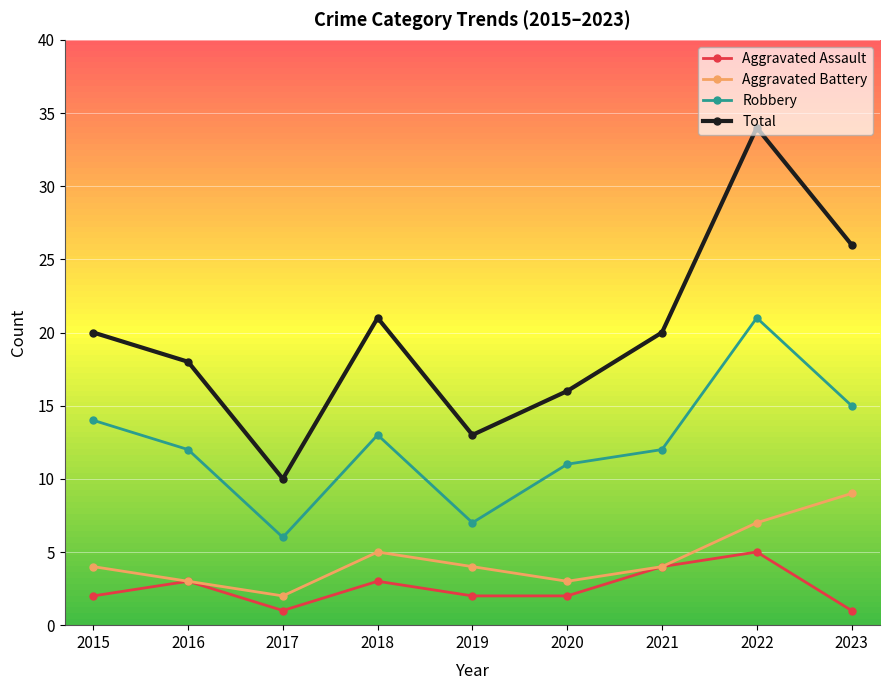

What is the difference between the highest and lowest values at 2023?

25